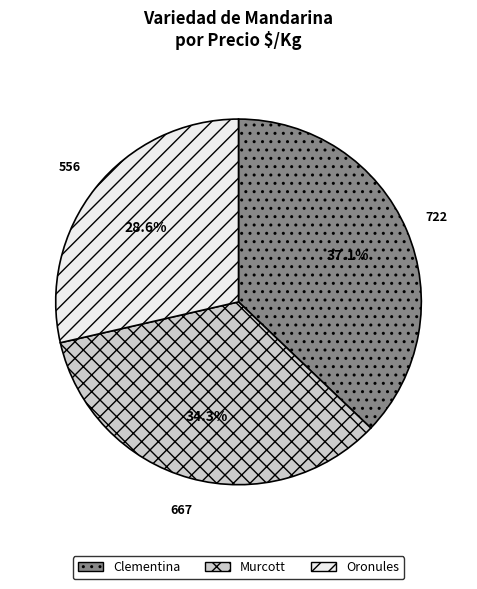

Between Oronules and Clementina, which is larger?

Clementina